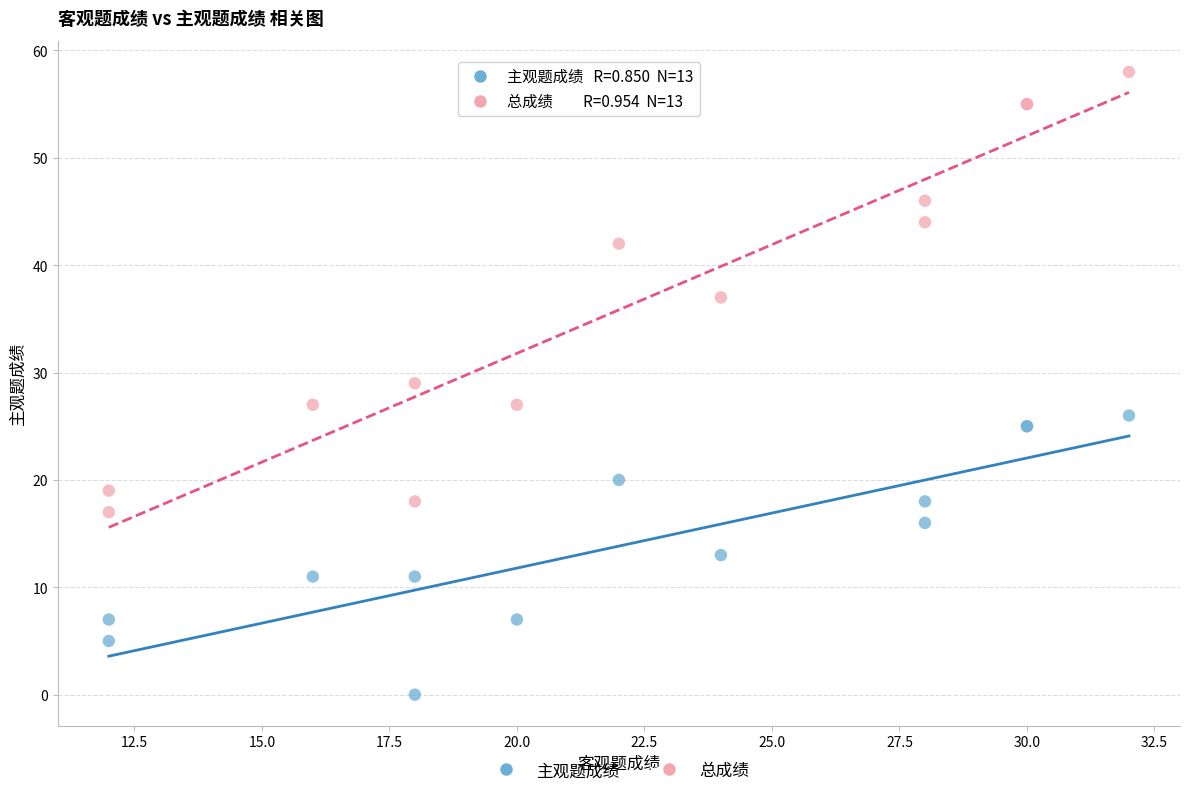

What are all the series names shown in the legend?

主观题成绩, 总成绩